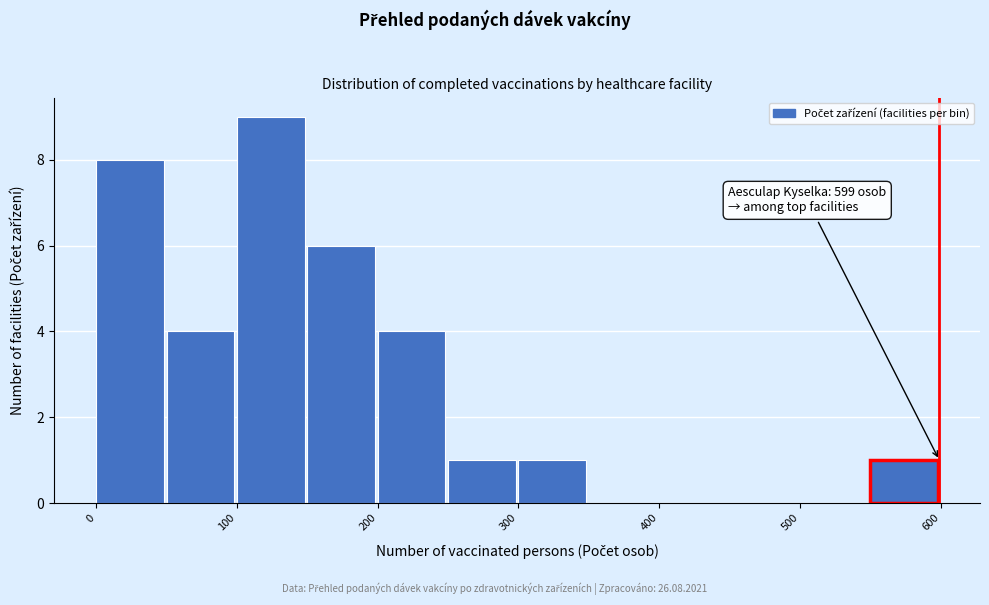

Over which range of the x-axis is the bar tallest?

100 to 150